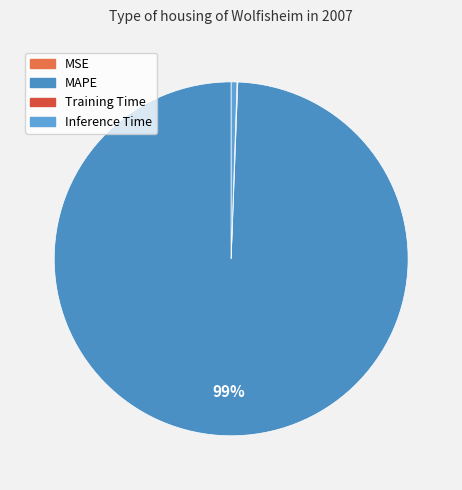

How many slices are in this pie chart?

4